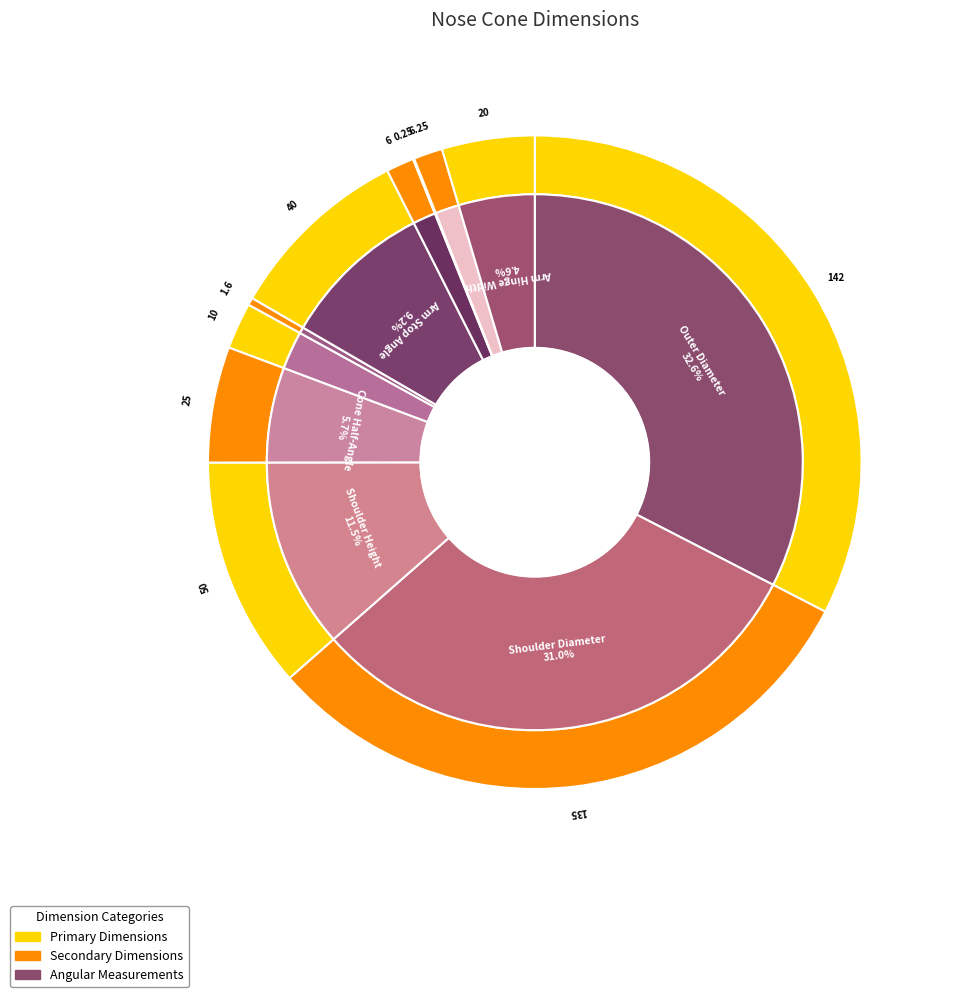

Which category has the biggest portion of the pie?

Outer Diameter